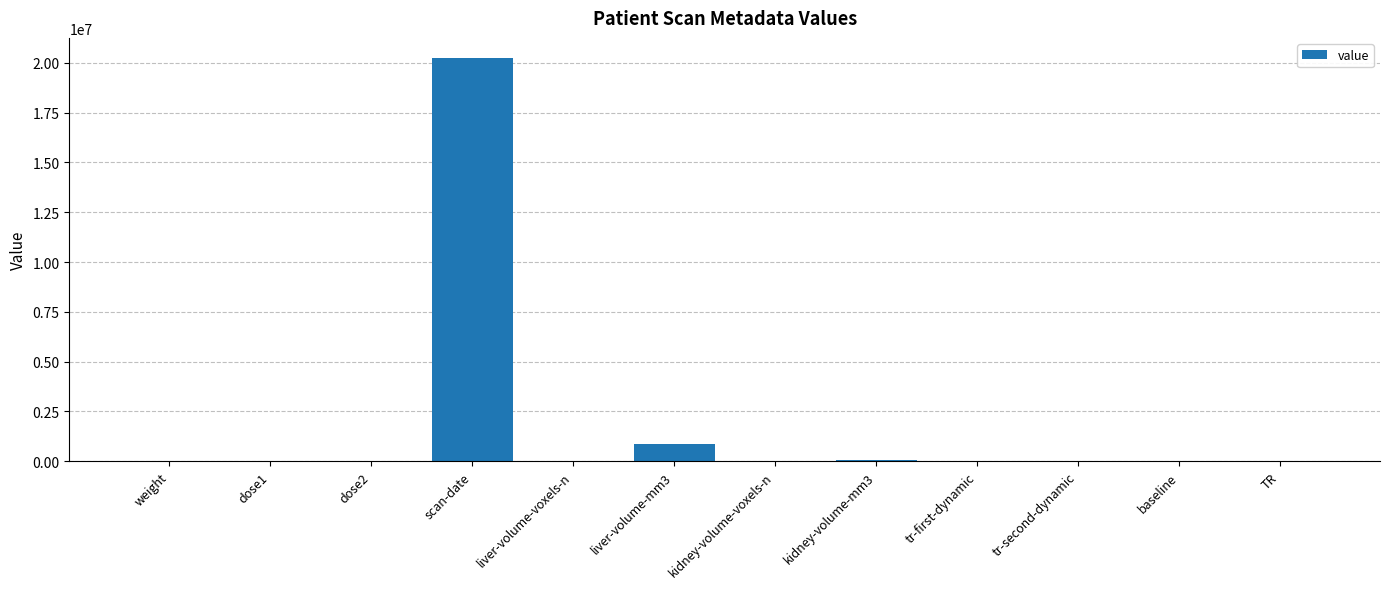

What is the change in value from scan-date to liver-volume-mm3?

-19363632.2